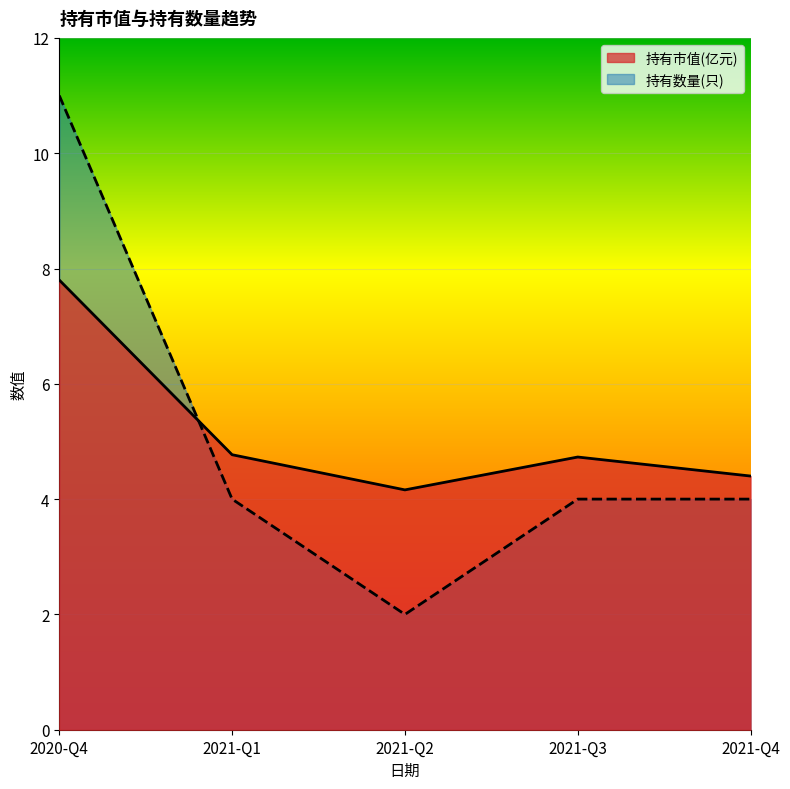

Count the number of categories in the chart.

5